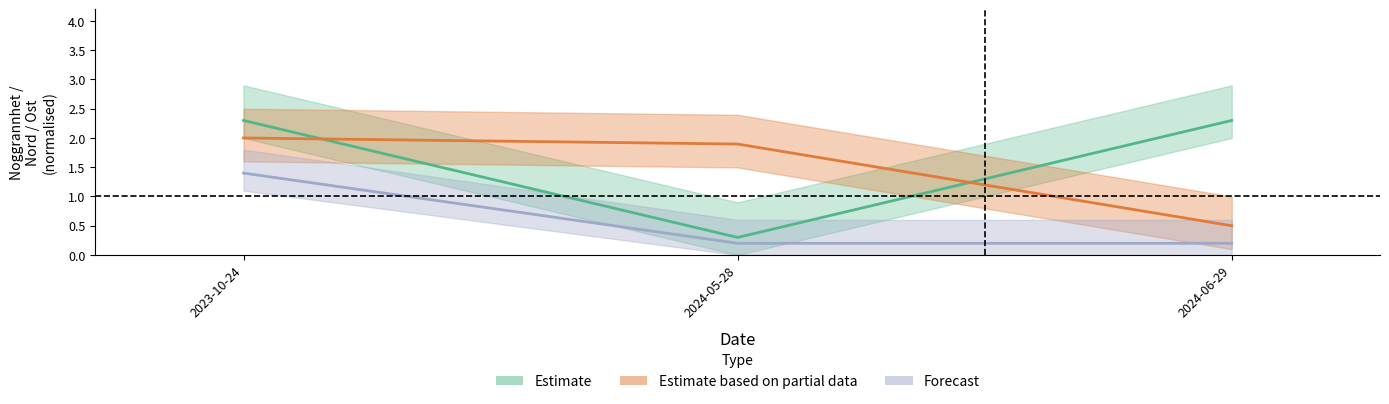

How many distinct data groups are displayed?

3